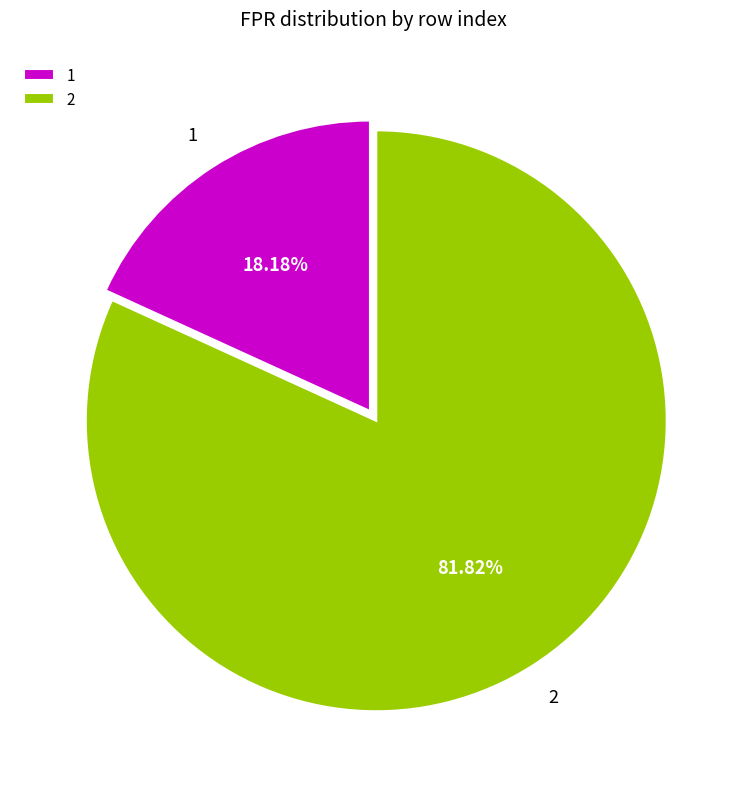

Does 1 account for over 50% of the chart?

No